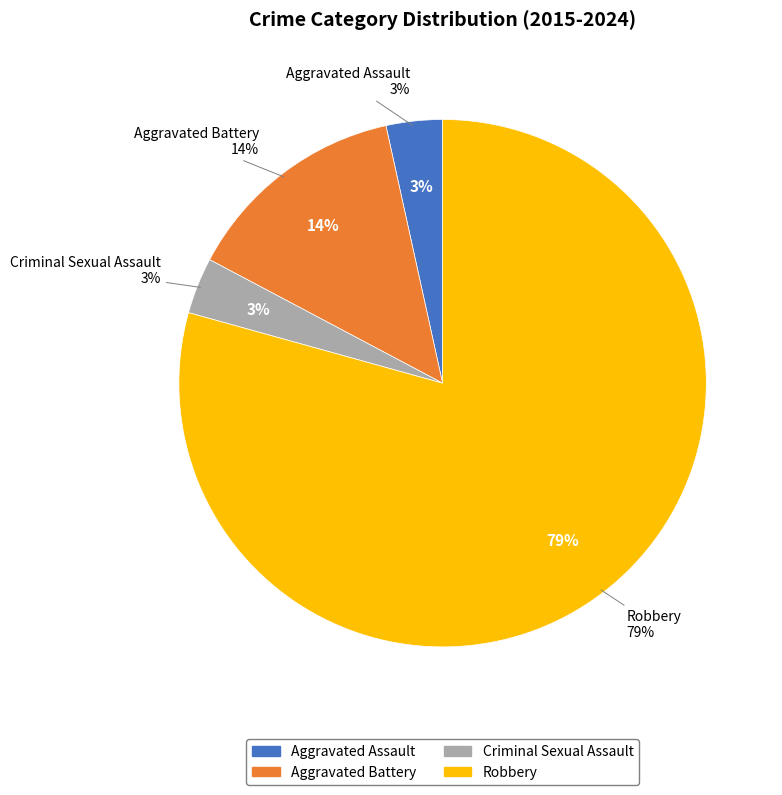

Which category has the biggest portion of the pie?

Robbery